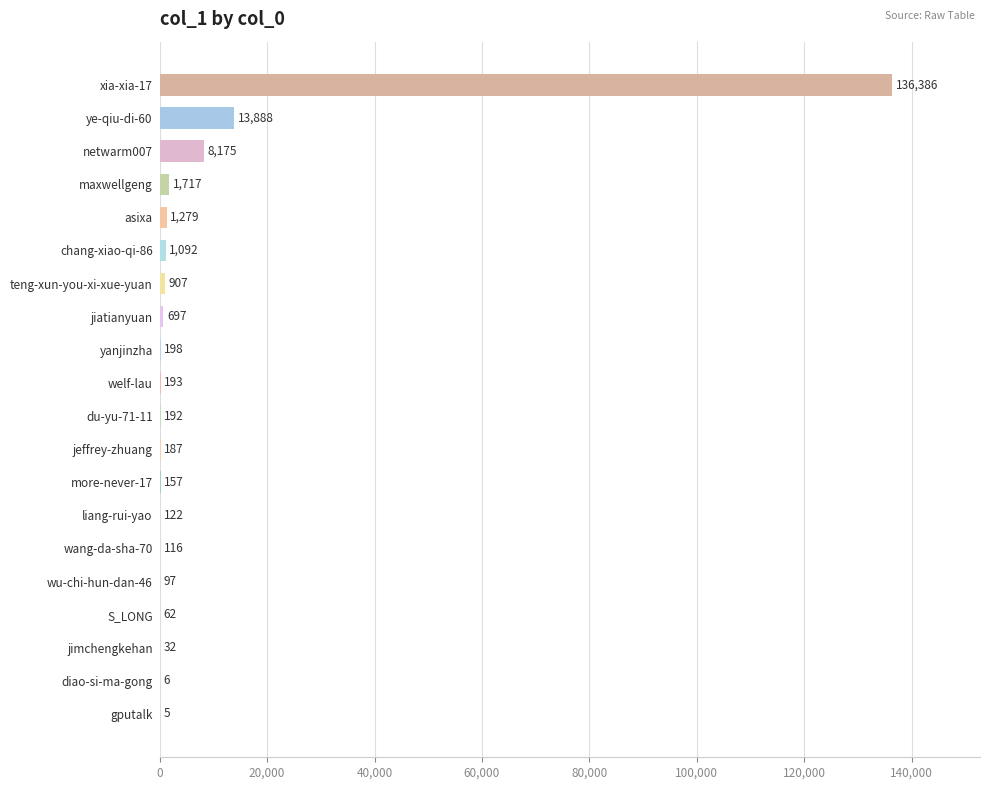

At which label is the value closest to 68195?

ye-qiu-di-60